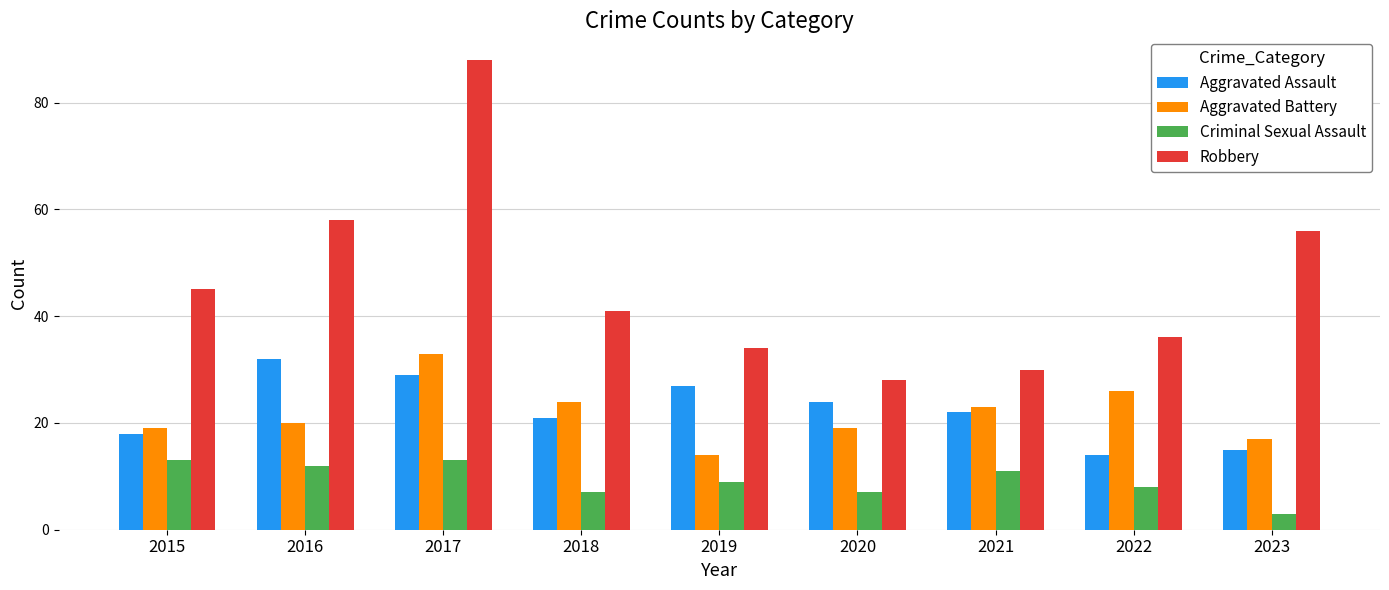

Read the Criminal Sexual Assault value at 2021.

11